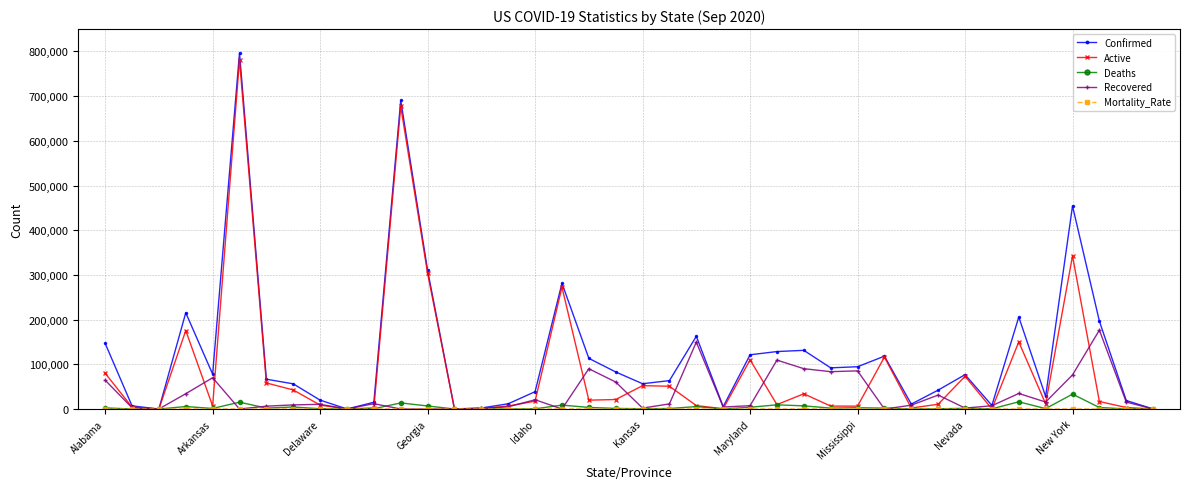

What is the greatest value displayed?

796436.0